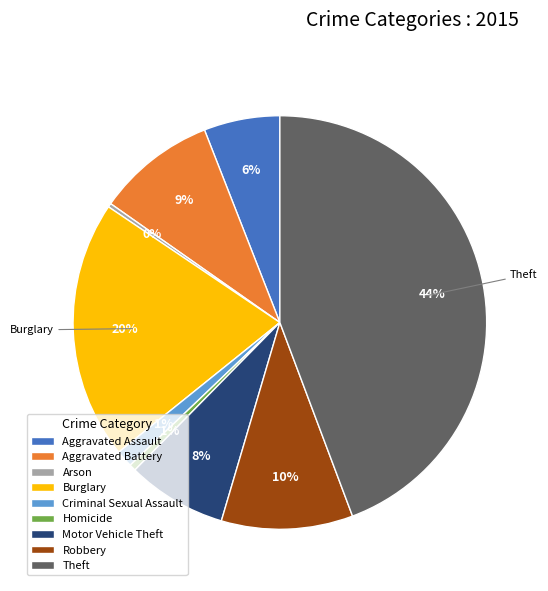

To the nearest percent, what is the difference between the largest and smallest slice percentages?

44%